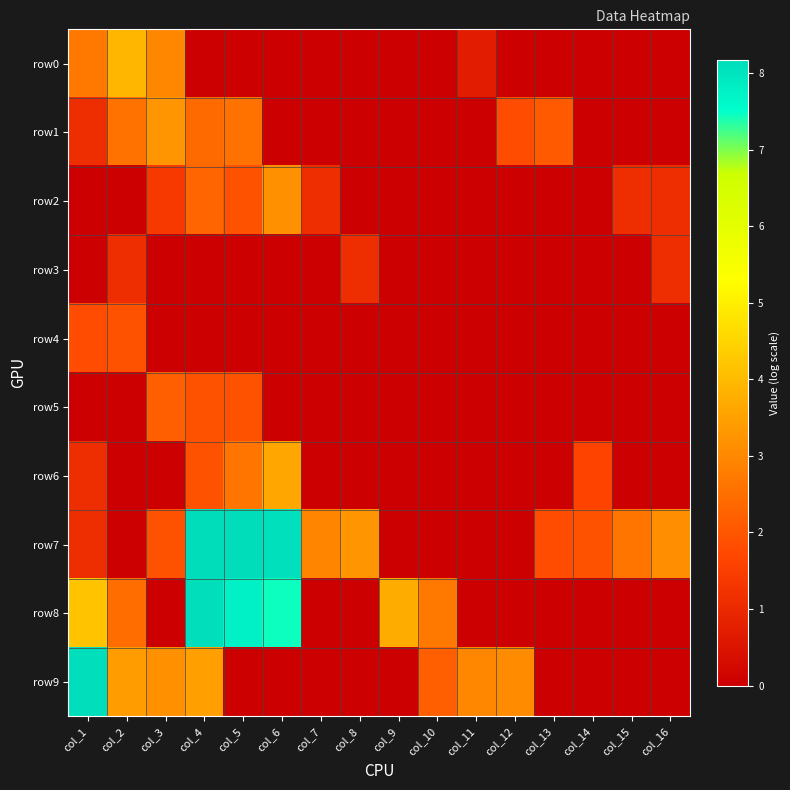

Reading right to left, what are all the values shown in this chart?

row0: col_16=0.0	col_15=0.0	col_14=0.0	col_13=0.0	col_12=0.0	col_11=0.7	col_10=0.0	col_9=0.0	col_8=0.0	col_7=0.0	col_6=0.0	col_5=0.0	col_4=0.0	col_3=3.0	col_2=3.9	col_1=2.7
row1: col_16=0.0	col_15=0.0	col_14=0.0	col_13=2.1	col_12=1.8	col_11=0.0	col_10=0.0	col_9=0.0	col_8=0.0	col_7=0.0	col_6=0.0	col_5=2.6	col_4=2.4	col_3=3.3	col_2=2.6	col_1=1.1
row2: col_16=1.1	col_15=1.1	col_14=0.0	col_13=0.0	col_12=0.0	col_11=0.0	col_10=0.0	col_9=0.0	col_8=0.0	col_7=1.1	col_6=3.2	col_5=1.9	col_4=2.3	col_3=1.4	col_2=0.0	col_1=0.0
row3: col_16=1.1	col_15=0.0	col_14=0.0	col_13=0.0	col_12=0.0	col_11=0.0	col_10=0.0	col_9=0.0	col_8=1.1	col_7=0.0	col_6=0.0	col_5=0.0	col_4=0.0	col_3=0.0	col_2=1.1	col_1=0.0
row4: col_16=0.0	col_15=0.0	col_14=0.0	col_13=0.0	col_12=0.0	col_11=0.0	col_10=0.0	col_9=0.0	col_8=0.0	col_7=0.0	col_6=0.0	col_5=0.0	col_4=0.0	col_3=0.0	col_2=1.9	col_1=1.8
row5: col_16=0.0	col_15=0.0	col_14=0.0	col_13=0.0	col_12=0.0	col_11=0.0	col_10=0.0	col_9=0.0	col_8=0.0	col_7=0.0	col_6=0.0	col_5=1.9	col_4=1.9	col_3=2.2	col_2=0.0	col_1=0.0
row6: col_16=0.0	col_15=0.0	col_14=1.6	col_13=0.0	col_12=0.0	col_11=0.0	col_10=0.0	col_9=0.0	col_8=0.0	col_7=0.0	col_6=3.6	col_5=2.6	col_4=1.9	col_3=0.0	col_2=0.0	col_1=1.1
row7: col_16=3.1	col_15=2.6	col_14=1.9	col_13=1.8	col_12=0.0	col_11=0.0	col_10=0.0	col_9=0.0	col_8=3.3	col_7=2.9	col_6=8.1	col_5=8.2	col_4=8.2	col_3=1.9	col_2=0.0	col_1=1.1
row8: col_16=0.0	col_15=0.0	col_14=0.0	col_13=0.0	col_12=0.0	col_11=0.0	col_10=2.7	col_9=3.7	col_8=0.0	col_7=0.0	col_6=7.4	col_5=7.8	col_4=8.1	col_3=0.0	col_2=2.5	col_1=4.2
row9: col_16=0.0	col_15=0.0	col_14=0.0	col_13=0.0	col_12=3.1	col_11=3.0	col_10=2.2	col_9=0.0	col_8=0.0	col_7=0.0	col_6=0.0	col_5=0.0	col_4=3.5	col_3=3.2	col_2=3.4	col_1=8.1